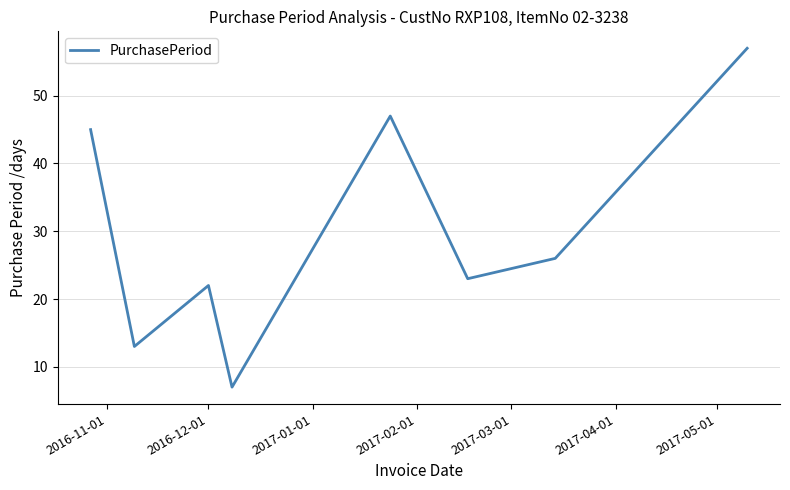

What is the sum of all values?

240